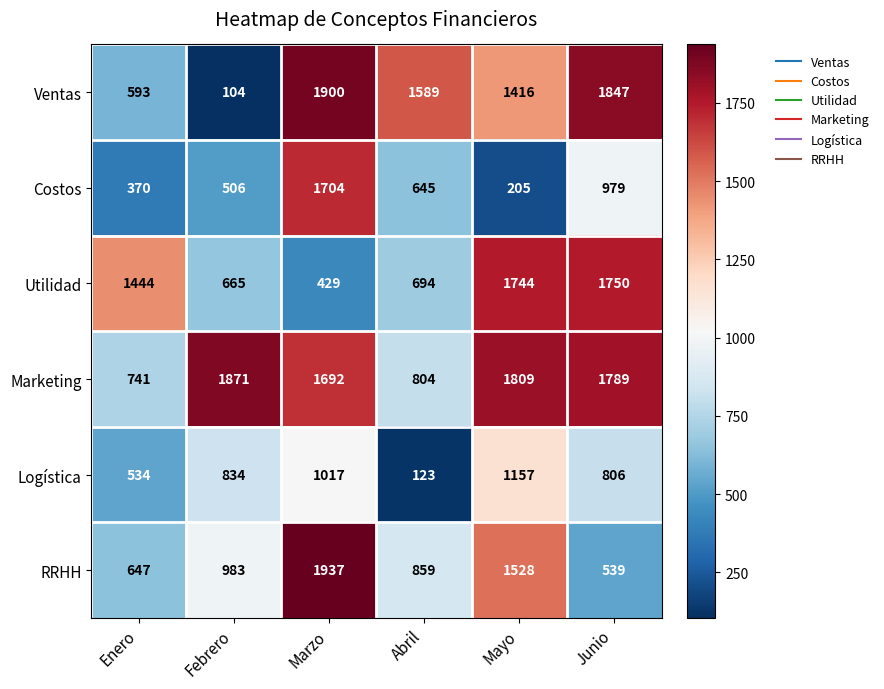

True or false: Utilidad has a value of 1744 at Mayo.

True